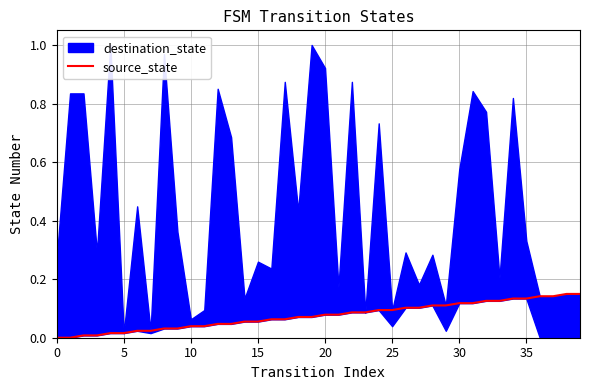

Does the chart display data point markers on the line(s)?

No